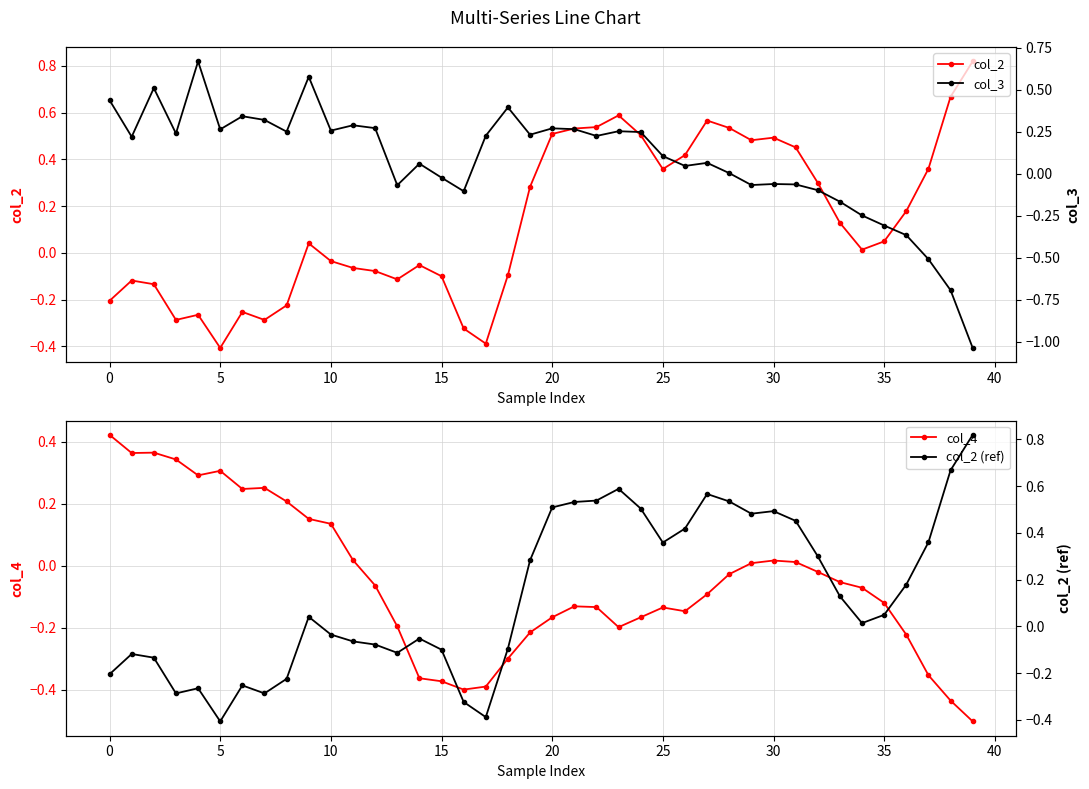

Reading left to right, extract all data points from this chart.

col_2: -0.2	-0.1	-0.1	-0.3	-0.3	-0.4	-0.3	-0.3	-0.2	0.0	-0.0	-0.1	-0.1	-0.1	-0.1	-0.1	-0.3	-0.4	-0.1	0.3	0.5	0.5	0.5	0.6	0.5	0.4	0.4	0.6	0.5	0.5	0.5	0.5	0.3	0.1	0.0	0.0	0.2	0.4	0.7	0.8
col_4: 0.4	0.4	0.4	0.3	0.3	0.3	0.2	0.3	0.2	0.2	0.1	0.0	-0.1	-0.2	-0.4	-0.4	-0.4	-0.4	-0.3	-0.2	-0.2	-0.1	-0.1	-0.2	-0.2	-0.1	-0.1	-0.1	-0.0	0.0	0.0	0.0	-0.0	-0.1	-0.1	-0.1	-0.2	-0.4	-0.4	-0.5
col_3: 0.4	0.2	0.5	0.2	0.7	0.3	0.3	0.3	0.2	0.6	0.3	0.3	0.3	-0.1	0.1	-0.0	-0.1	0.2	0.4	0.2	0.3	0.3	0.2	0.3	0.2	0.1	0.0	0.1	0.0	-0.1	-0.1	-0.1	-0.1	-0.2	-0.2	-0.3	-0.4	-0.5	-0.7	-1.0
col_2 (ref): -0.2	-0.1	-0.1	-0.3	-0.3	-0.4	-0.3	-0.3	-0.2	0.0	-0.0	-0.1	-0.1	-0.1	-0.1	-0.1	-0.3	-0.4	-0.1	0.3	0.5	0.5	0.5	0.6	0.5	0.4	0.4	0.6	0.5	0.5	0.5	0.5	0.3	0.1	0.0	0.0	0.2	0.4	0.7	0.8